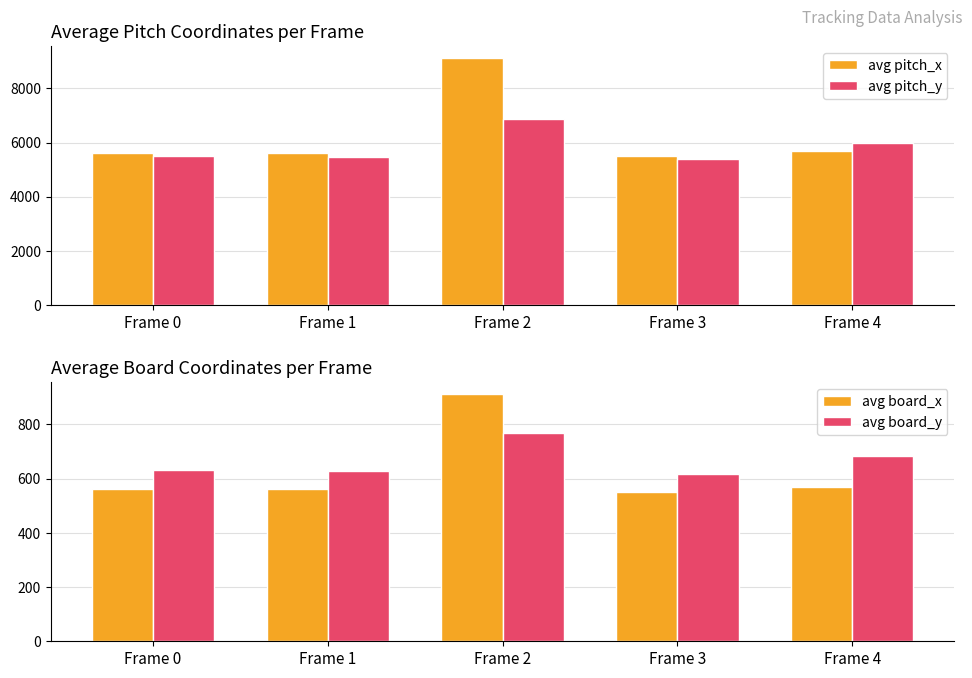

Which series has the largest range (max minus min)?

avg pitch_x